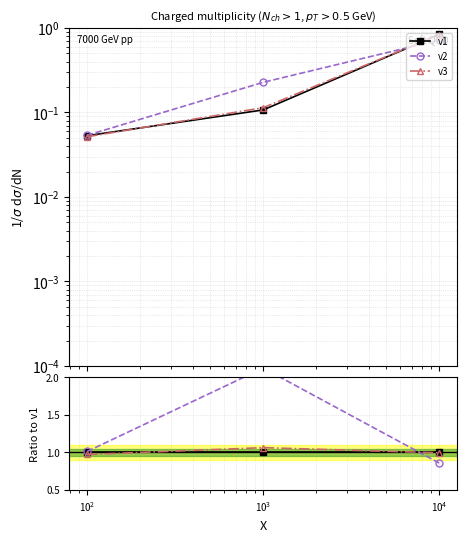

How many series are shown in this chart?

3